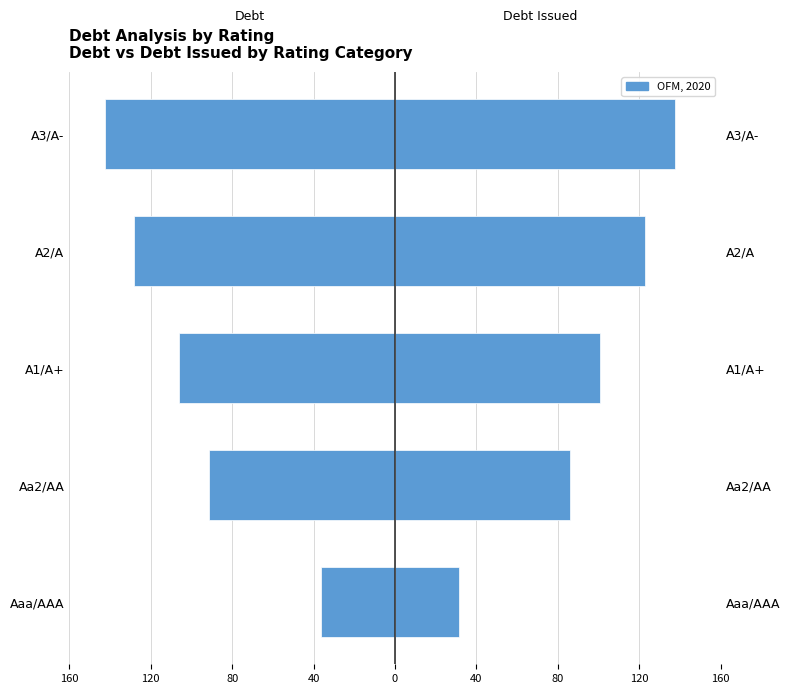

What is the sum of all Debt values?

-504.7